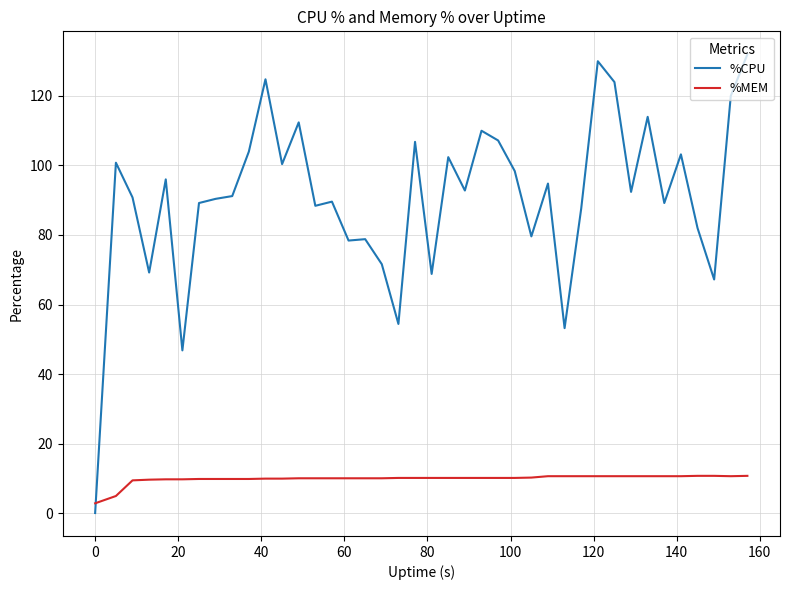

What is the maximum value shown in the chart?

132.0